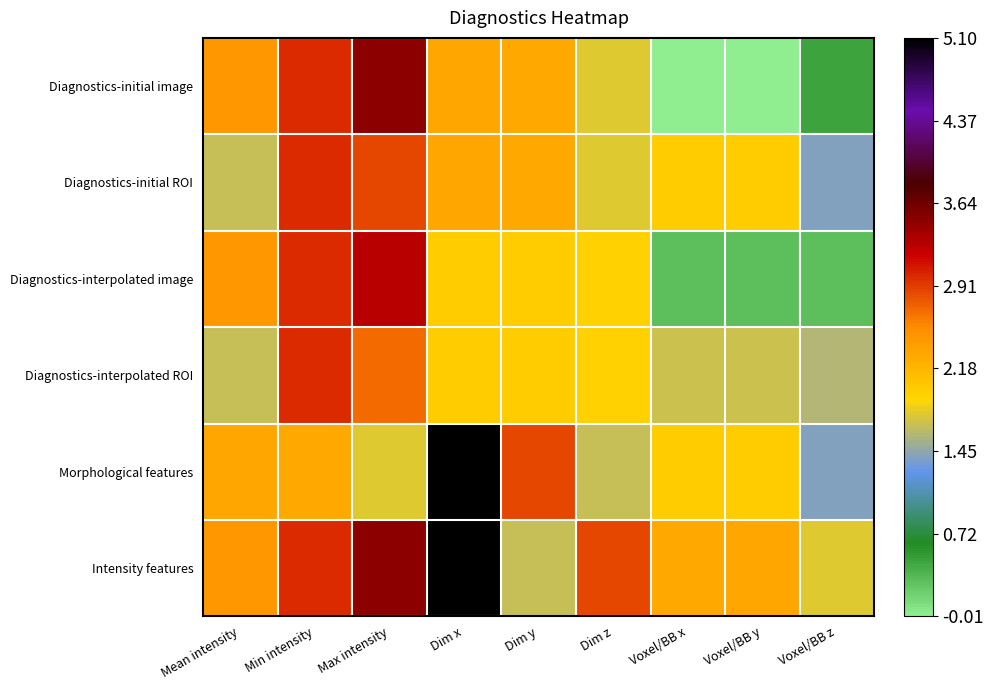

How many series are shown in this chart?

6